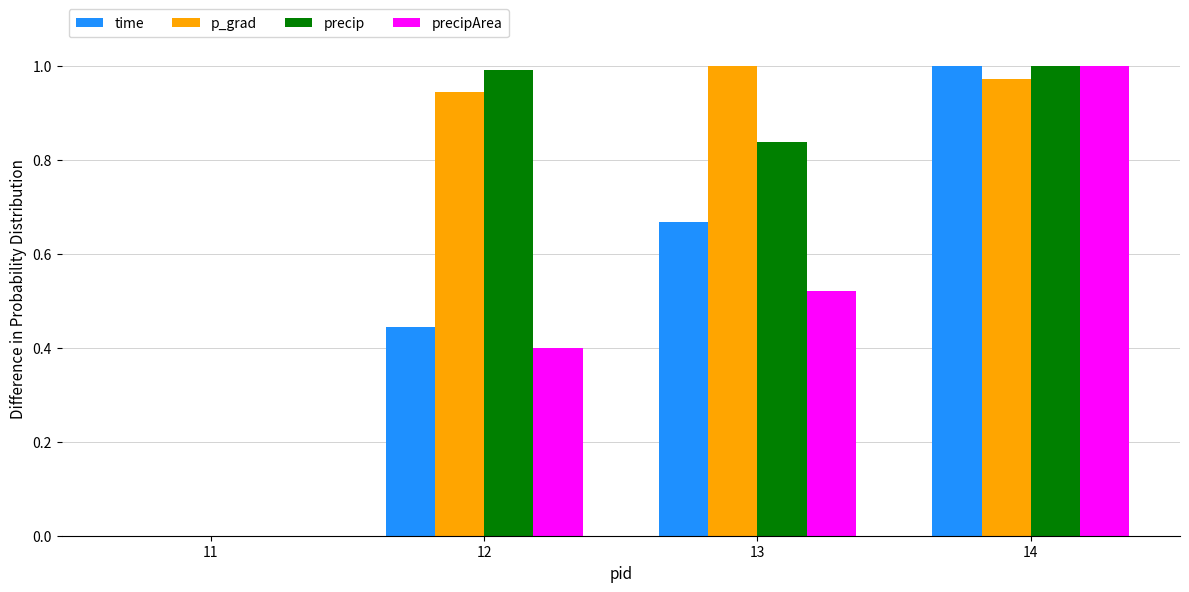

What is the total value across all series at 13?

3.0